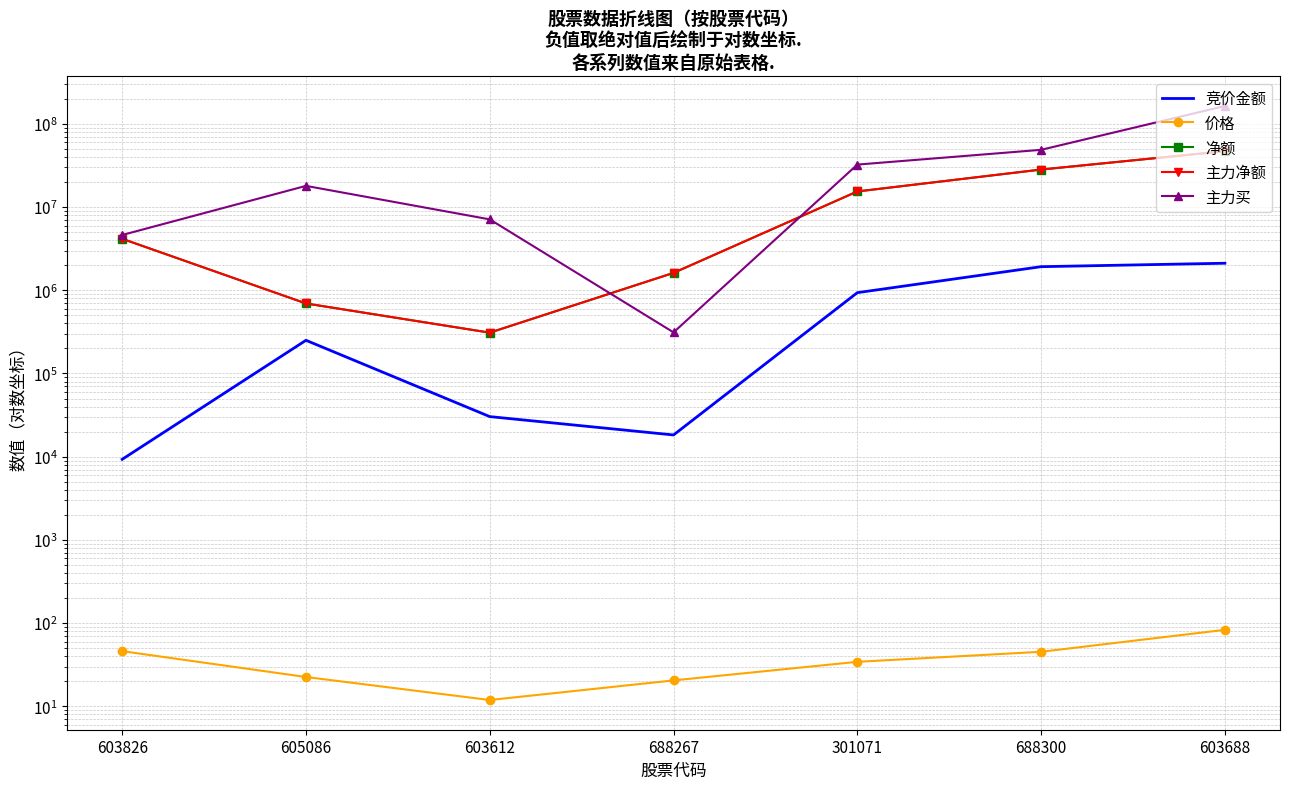

In 主力买, how many points are lower than both neighbors (excluding endpoints)?

1